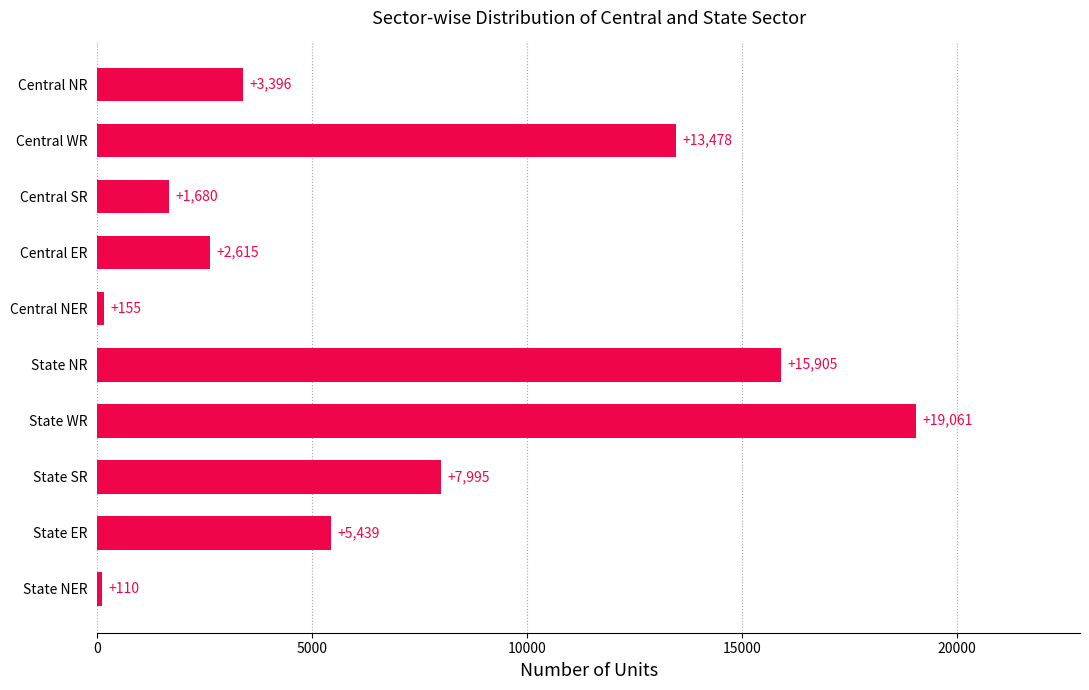

What is the change in value from State SR to State NER?

-7885